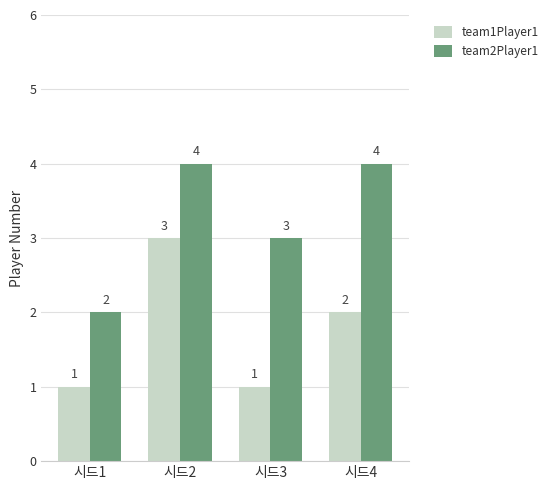

Are the bars horizontal?

No